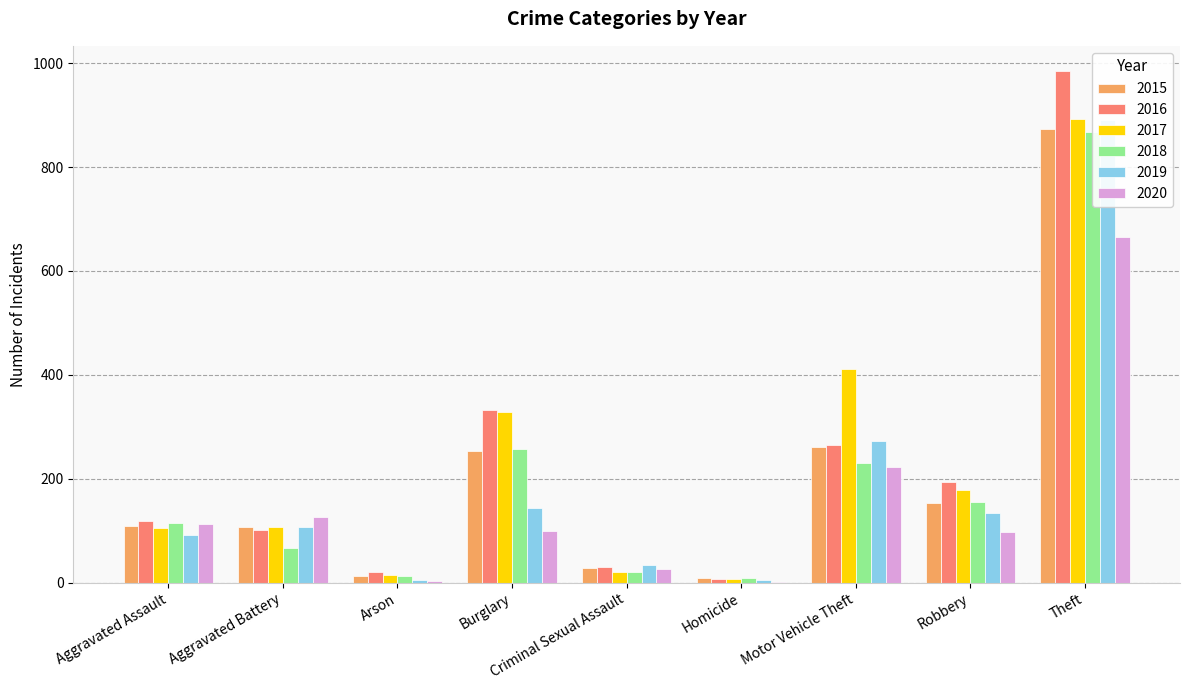

Where is 2015 nearest to the value 441?

Motor Vehicle Theft